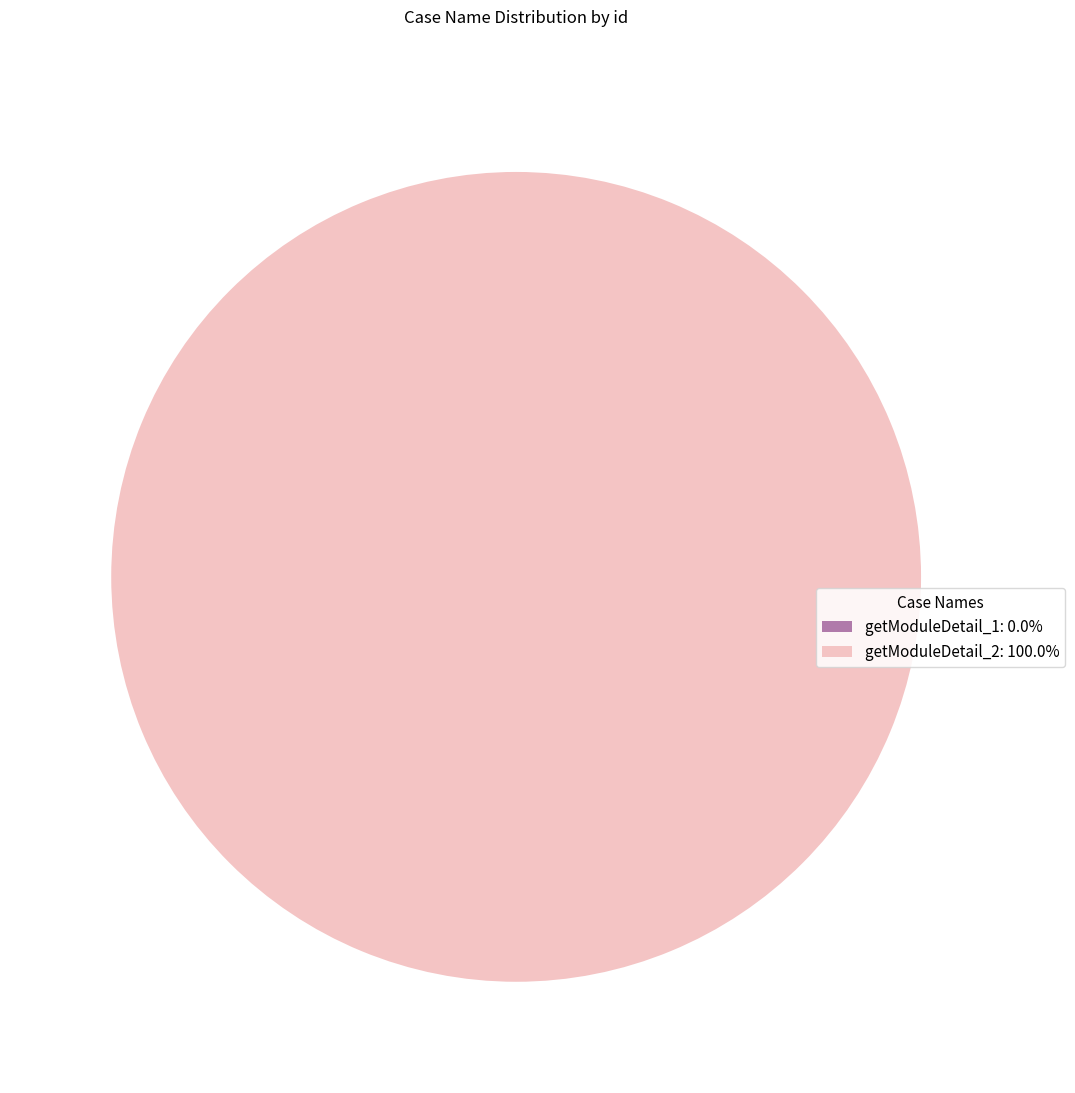

To the nearest percent, what portion does getModuleDetail_2 represent?

100%